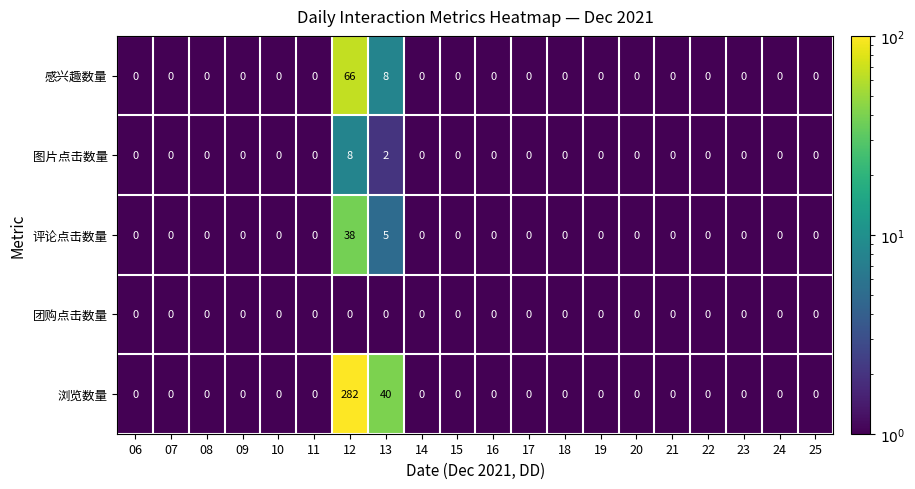

True or false: 浏览数量 has a value of -116 at 06.

False